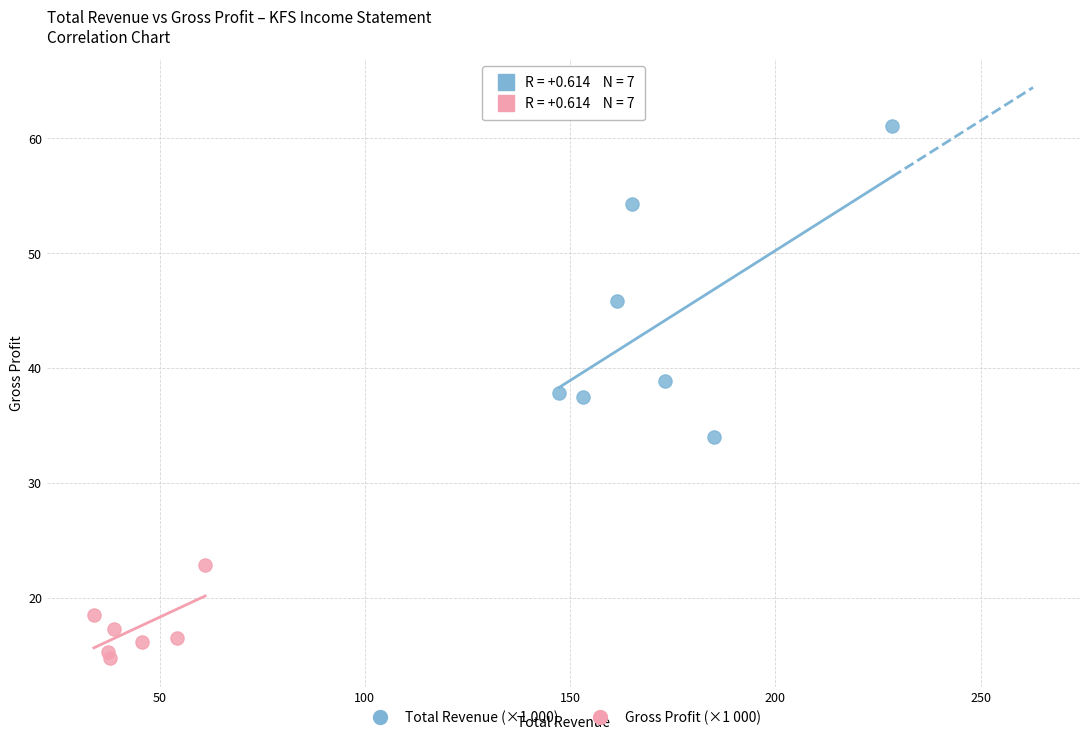

Which series has the largest Y range (max minus min)?

Total Revenue (×1 000)